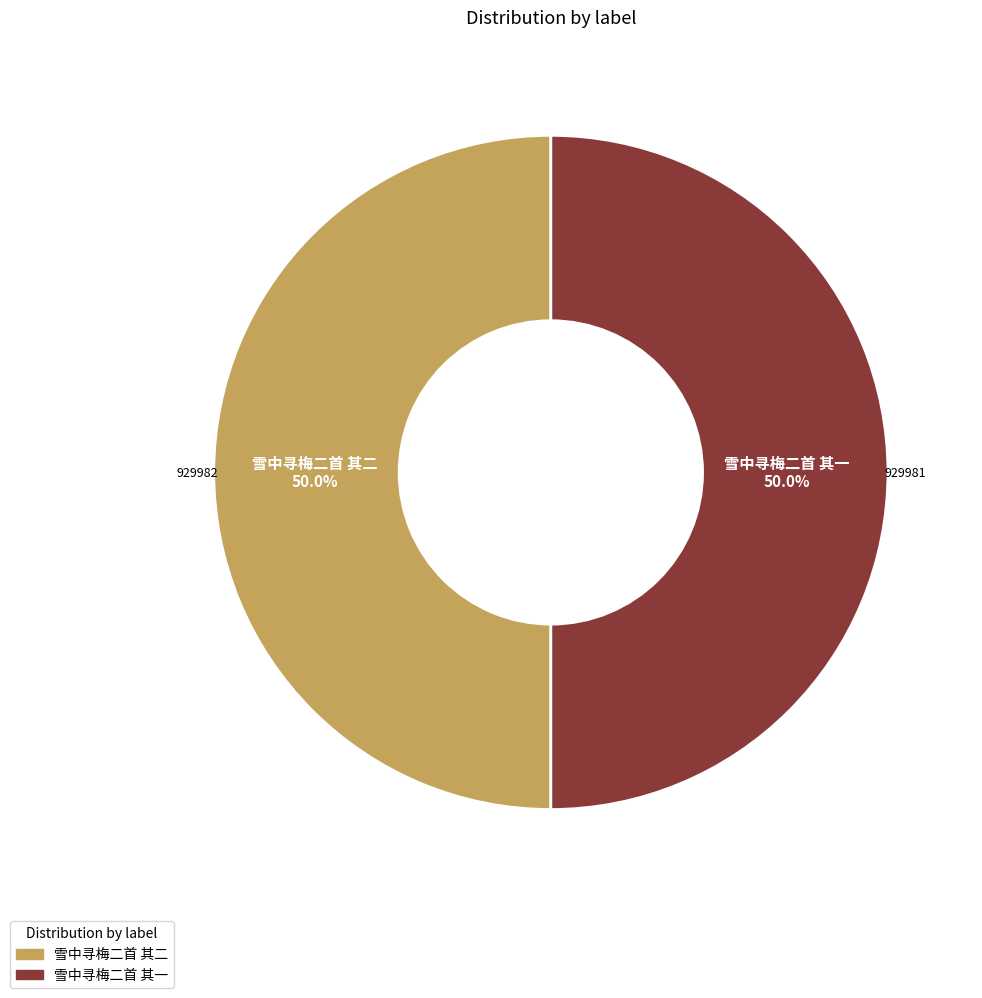

What percentage do 雪中寻梅二首 其一 and 雪中寻梅二首 其二 together represent?

100.0%